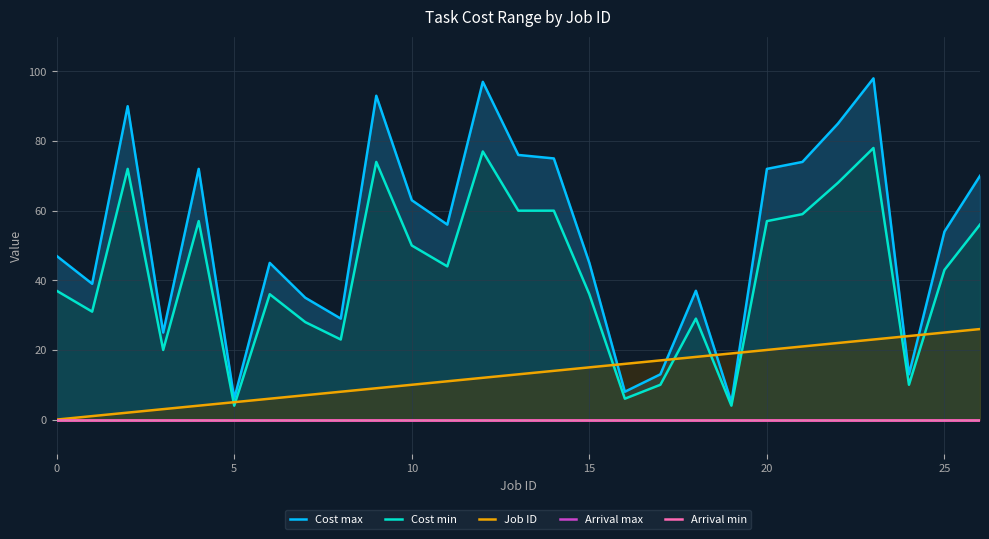

What is the value of the Cost max point at the 12th from the left?

56